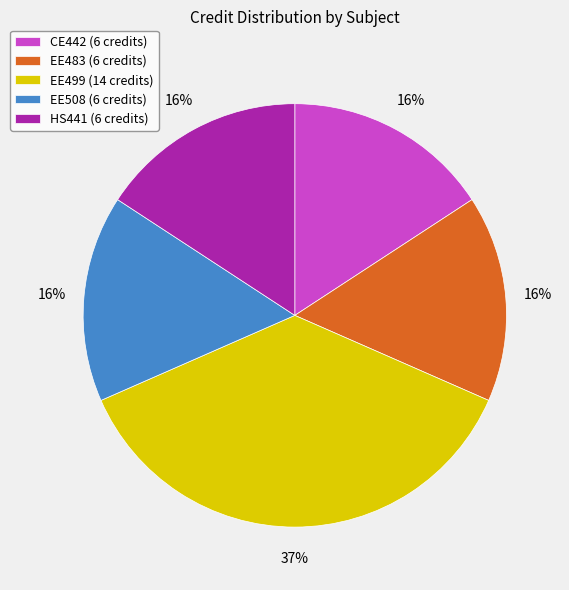

What is the ratio of the value at HS441 (6 credits) to the value at EE508 (6 credits)?

1.0